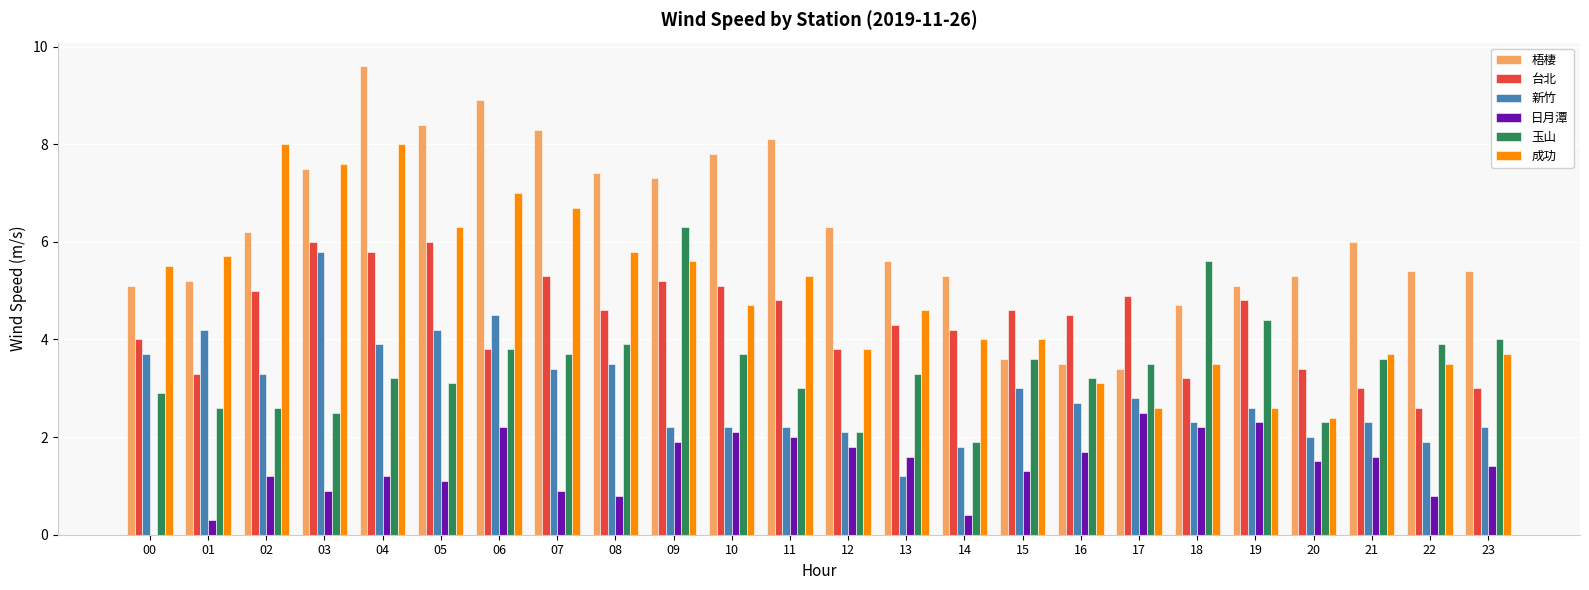

What is the sum of all 新竹 values?

70.0